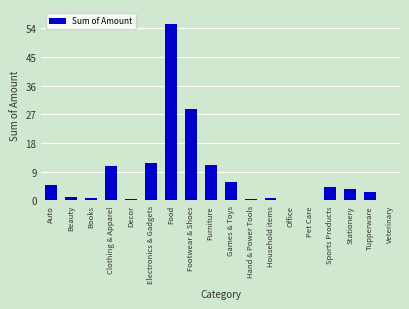

Reading left to right, extract all data points from this chart.

1624916.0	323232.0	268966.0	3543270.0	142600.0	3871246.0	18423138.0	9569075.4	3691499.0	1946064.0	188906.0	212643.0	9726.0	69441.0	1441263.0	1153836.5	829049.0	11625.0